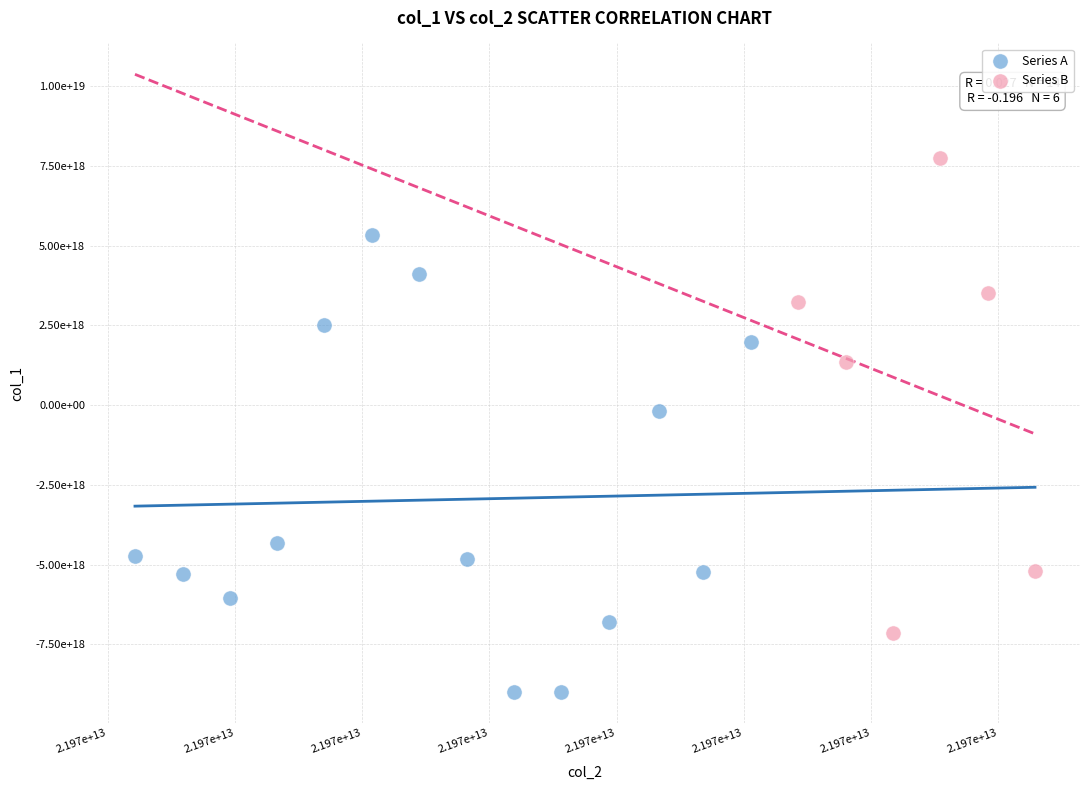

What are all the series names shown in the legend?

Series A, Series B